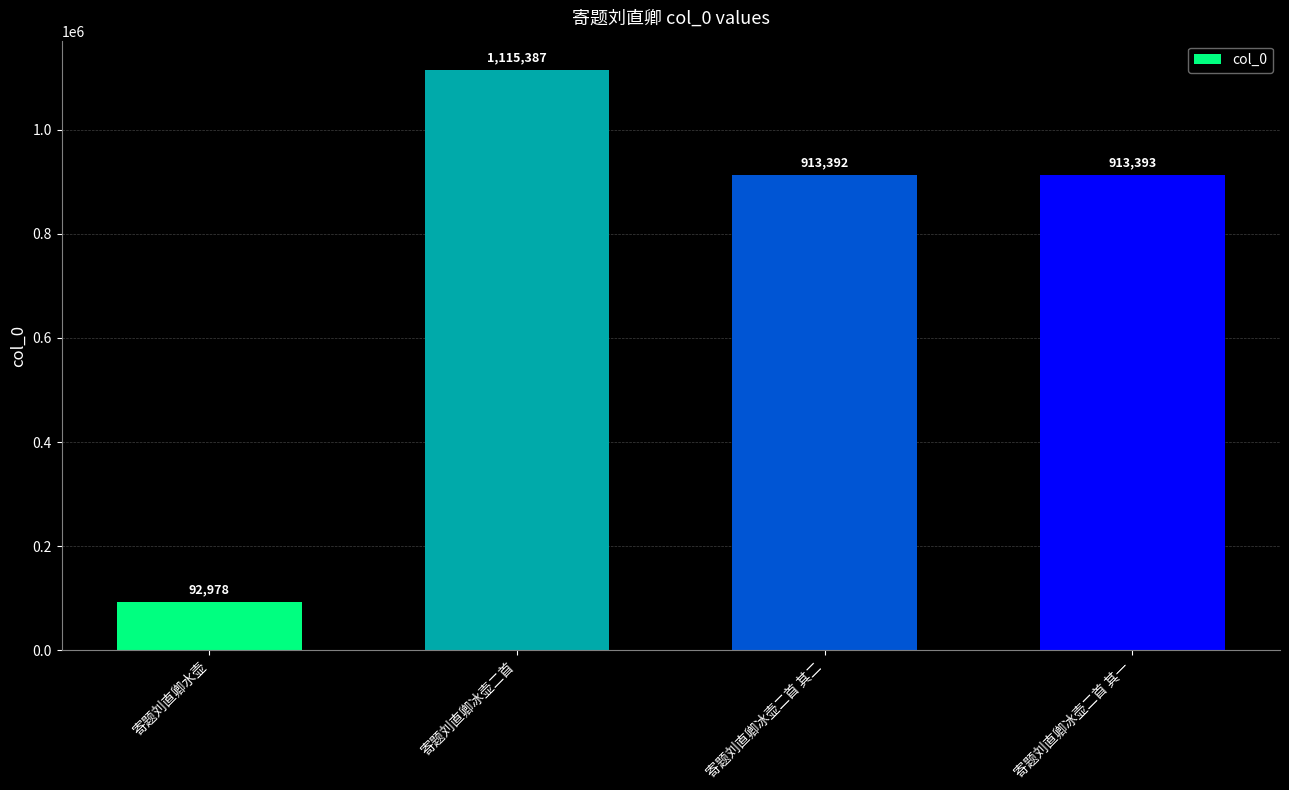

Is it true that the value at 寄题刘直卿水壶 is 51198?

False